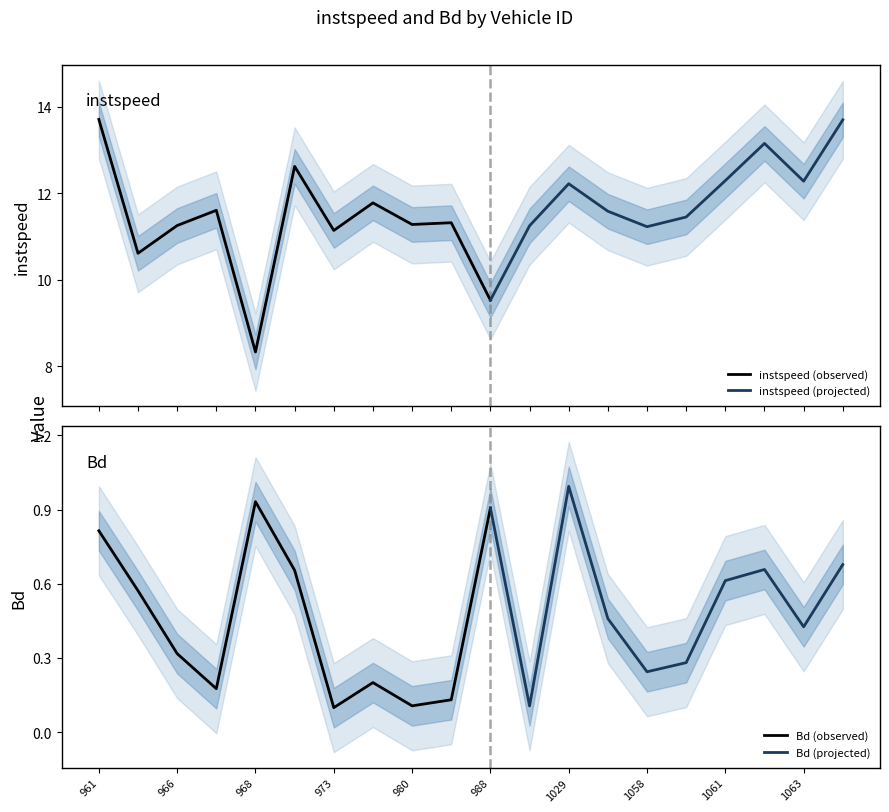

Which has a higher value, 1058.0 or 988.0?

1058.0